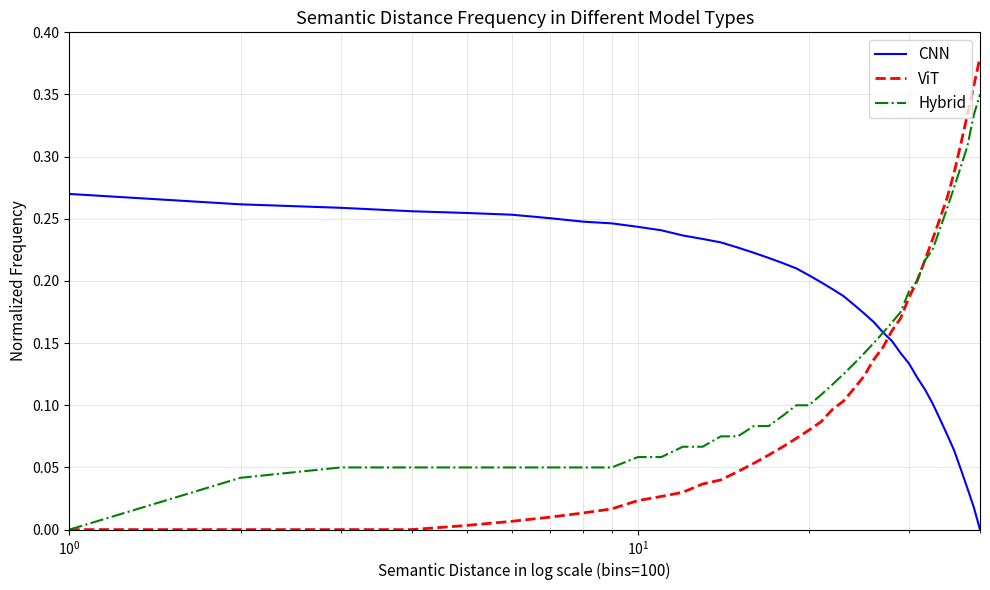

After their last crossing, which series has the higher values: ViT or CNN?

ViT